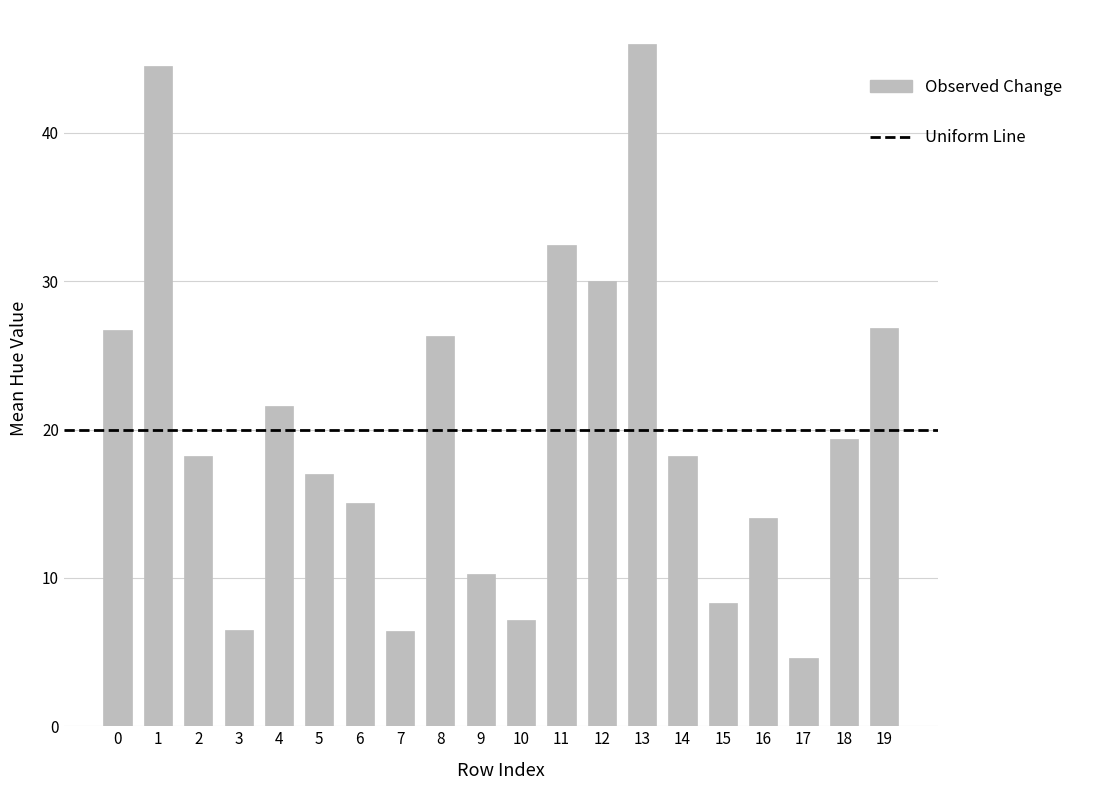

What is the smallest value displayed?

4.6